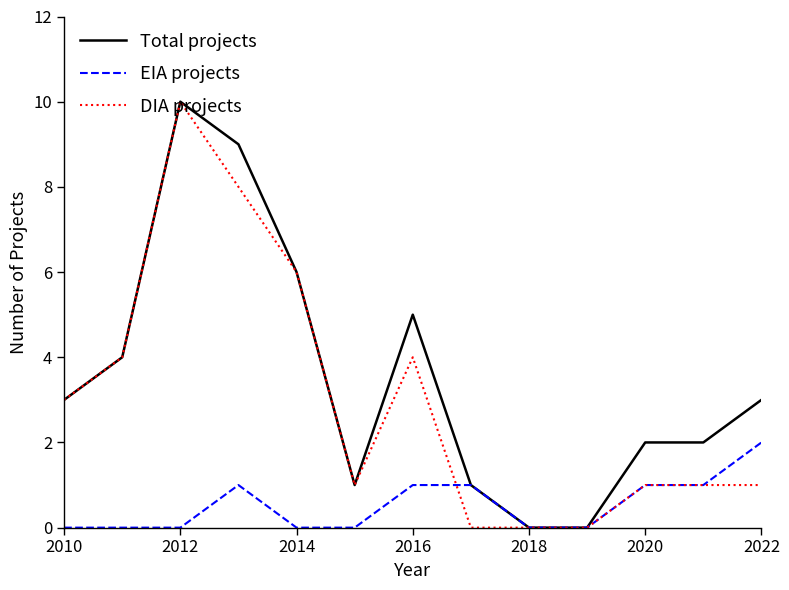

What is the greatest value displayed?

10